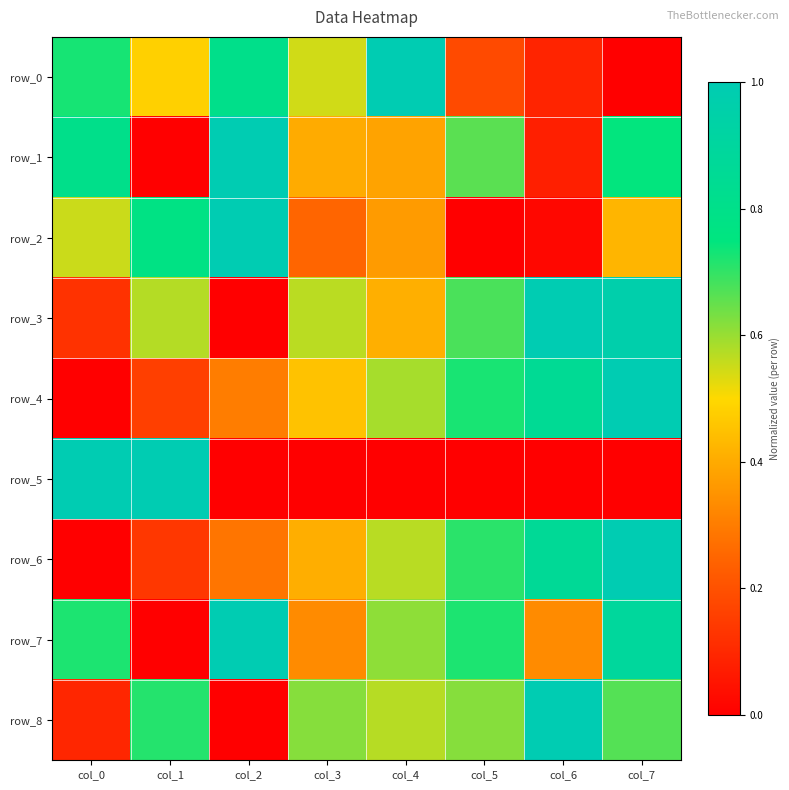

What is the difference between the row_1 values at col_1 and col_5?

0.7